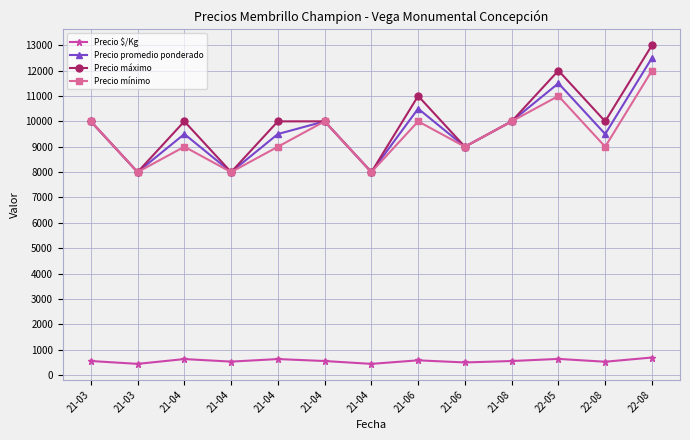

What are all the series names shown in the legend?

Precio $/Kg, Precio promedio ponderado, Precio máximo, Precio mínimo